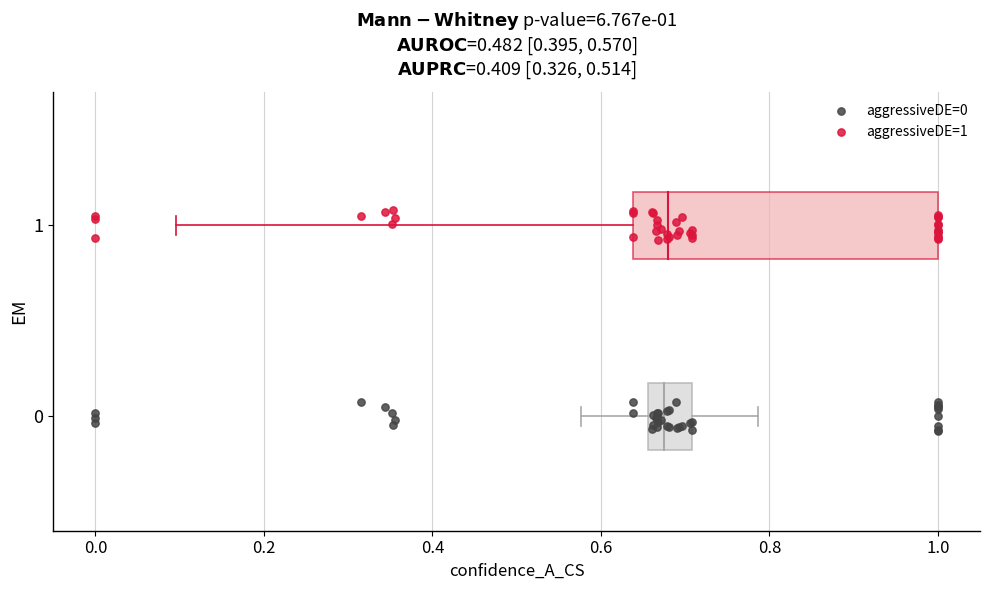

Which series reaches the maximum Y coordinate?

aggressiveDE=1